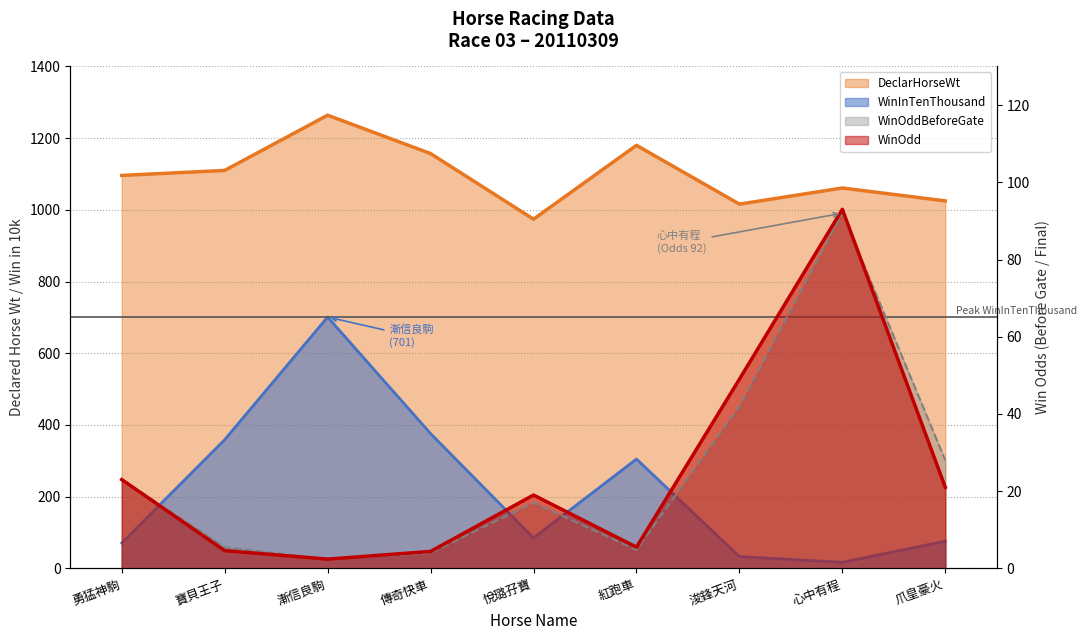

Reading left to right, transcribe all the data shown in this chart.

DeclarHorseWt: 1096.0	1110.0	1264.0	1157.0	974.0	1180.0	1016.0	1061.0	1025.0
WinInTenThousand: 71.0	359.0	701.0	376.0	85.0	305.0	33.0	17.0	76.0
WinOddBeforeGate: 23.0	5.5	2.4	4.0	17.0	4.8	42.0	92.0	28.0
WinOdd: 23.0	4.6	2.4	4.4	19.0	5.5	49.0	93.0	21.0